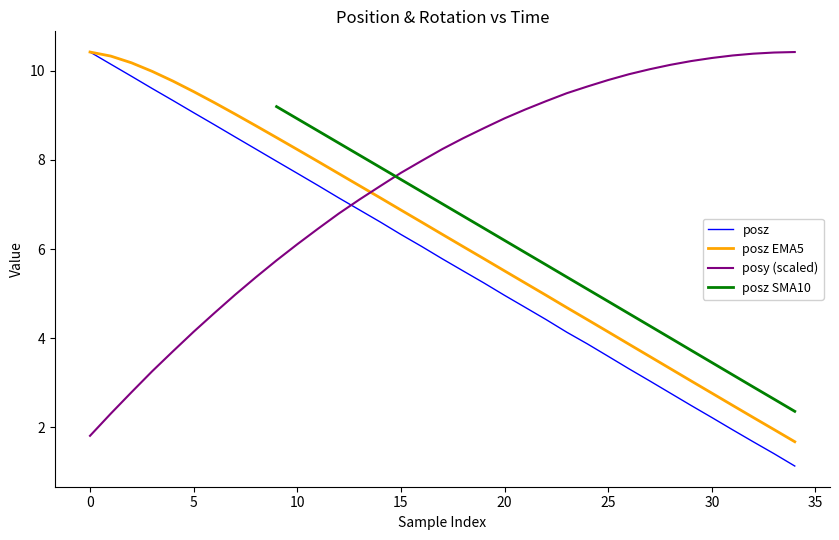

Which label corresponds to the smallest value in the chart?

34